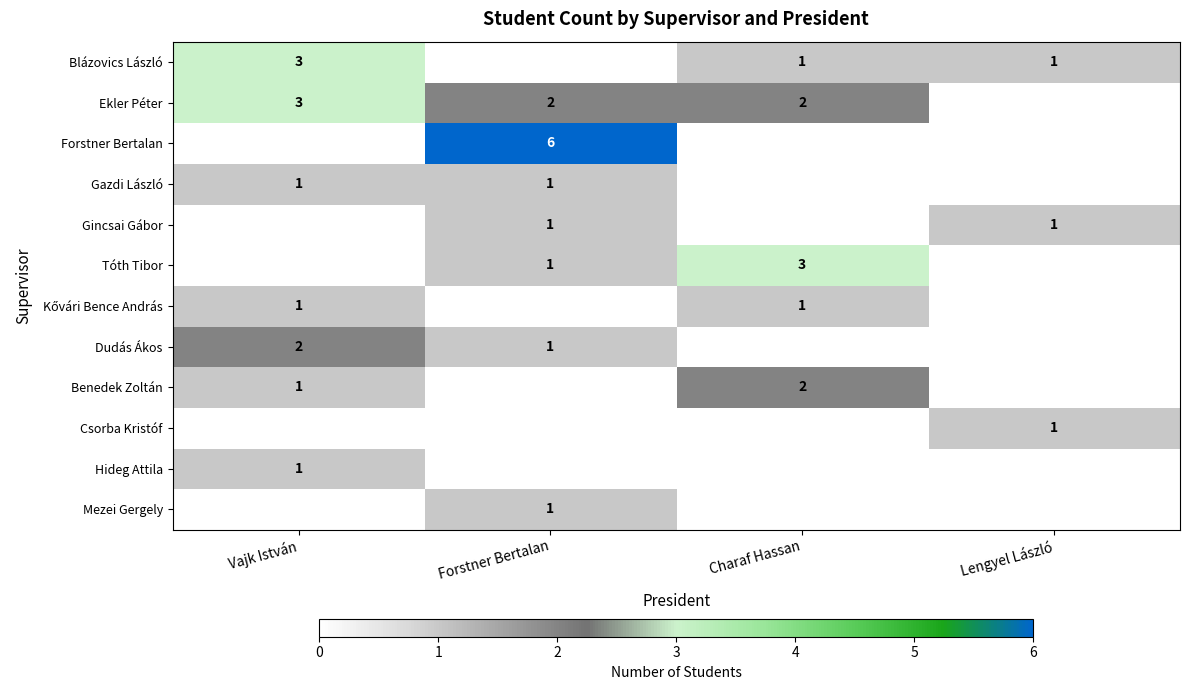

True or false: Tóth Tibor has a value of 1 at Forstner Bertalan.

True